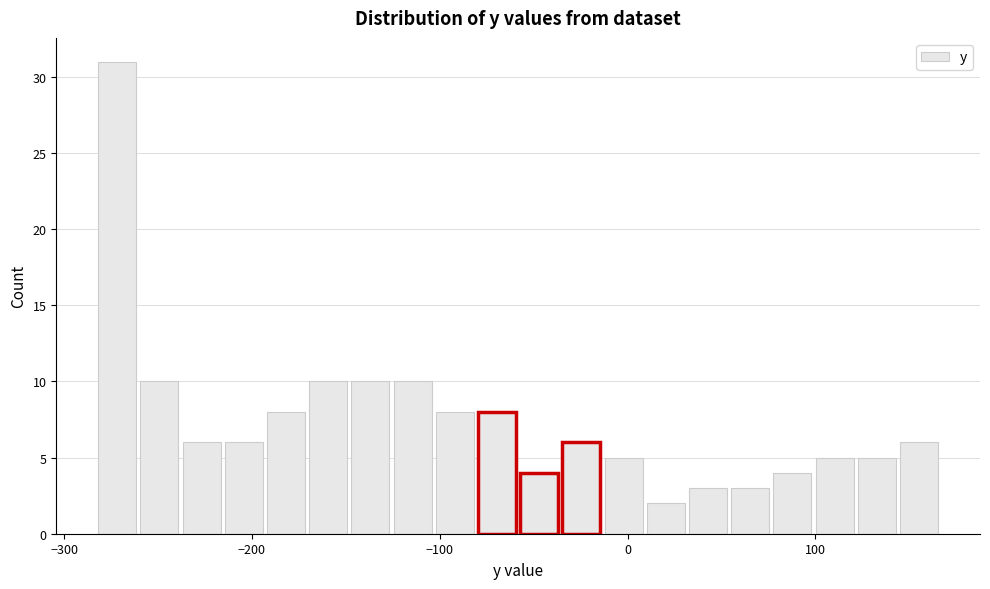

Read against the x-axis, roughly where is the centre of the tallest bar?

-270